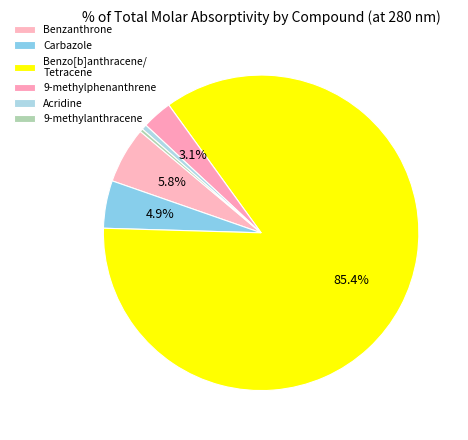

Combined, what portion of the pie is Benzanthrone and Acridine?

6.3%